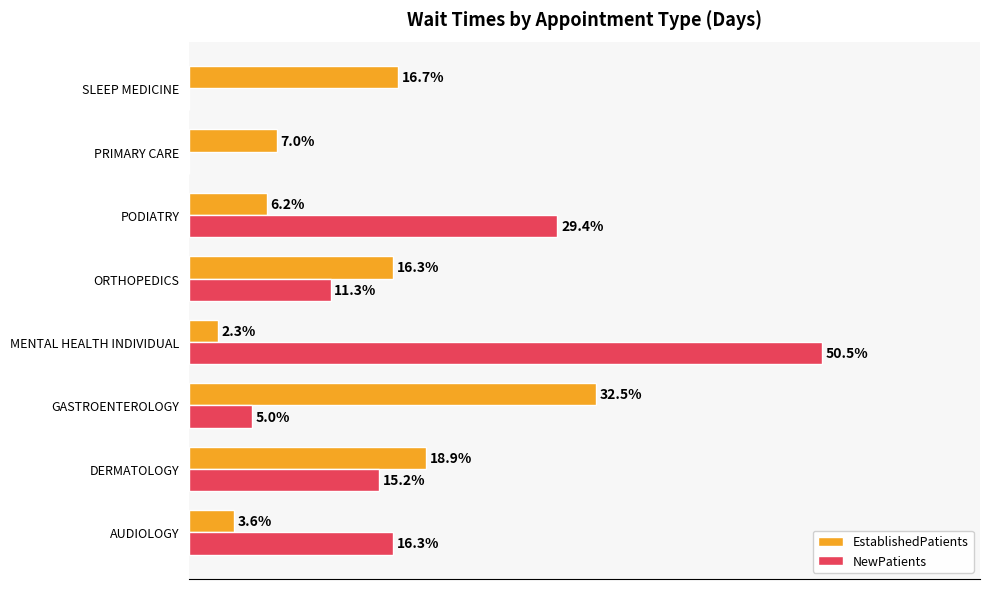

Which series has the largest total across all categories?

NewPatients